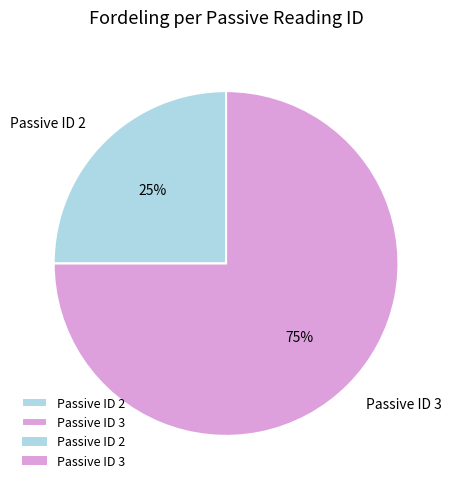

What percentage is the Passive ID 2 slice, to the nearest percent?

25%